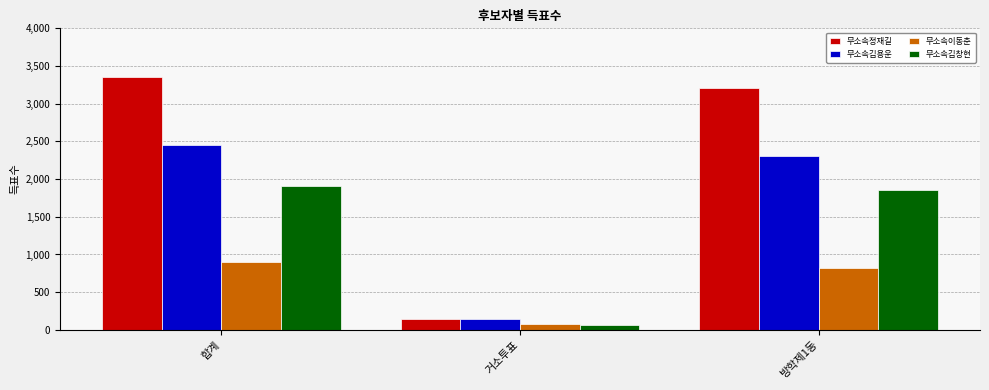

Which series has the largest range (max minus min)?

무소속정재길